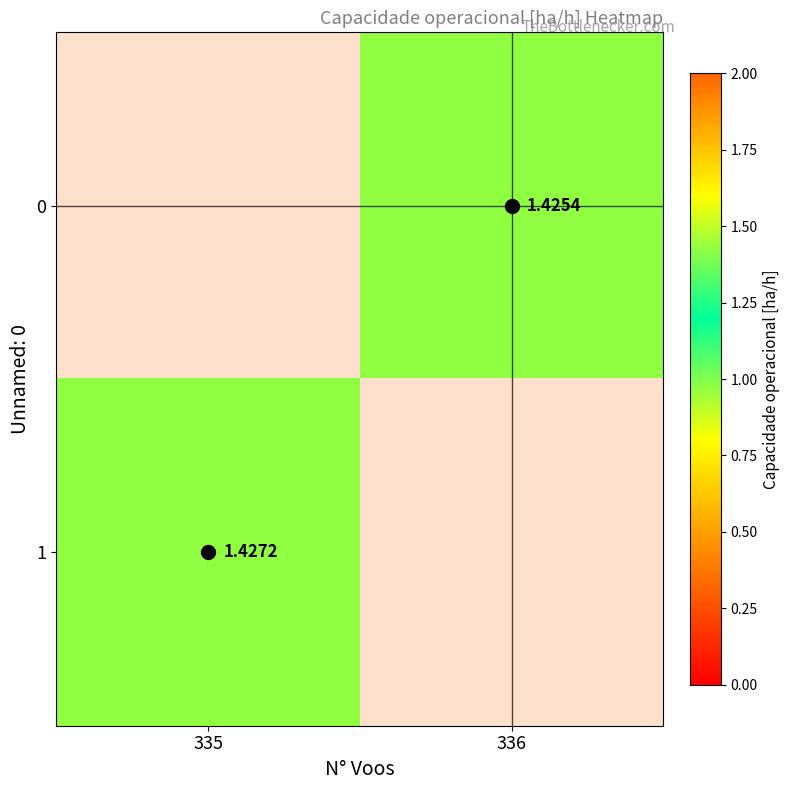

Where does the 0 series first go above 1?

336